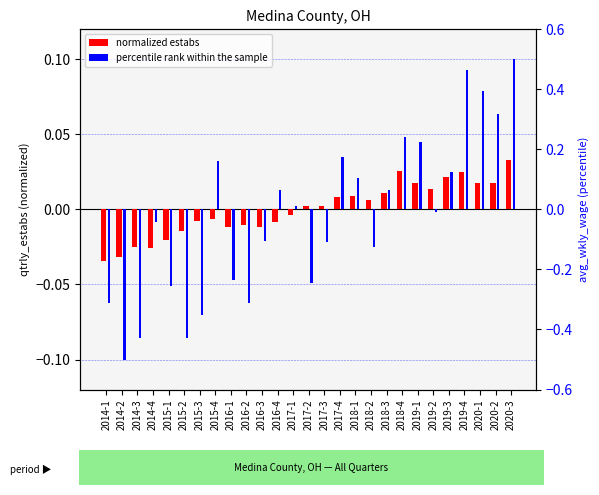

List the labels in order of normalized estabs value, smallest first.

2014-1, 2014-2, 2014-4, 2014-3, 2015-1, 2015-2, 2016-3, 2016-1, 2016-2, 2016-4, 2015-3, 2015-4, 2017-1, 2017-2, 2017-3, 2018-2, 2017-4, 2018-1, 2018-3, 2019-2, 2020-2, 2019-1, 2020-1, 2019-3, 2019-4, 2018-4, 2020-3